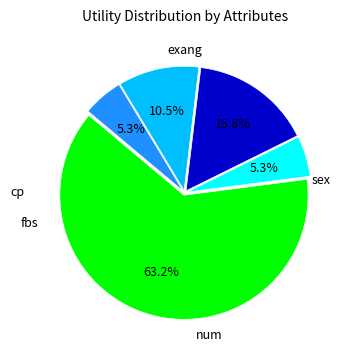

How many slices are in this pie chart?

5